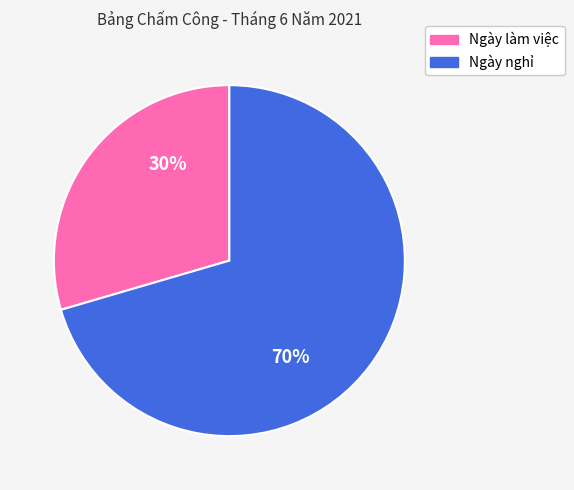

To the nearest percent, what is the average slice percentage?

50%